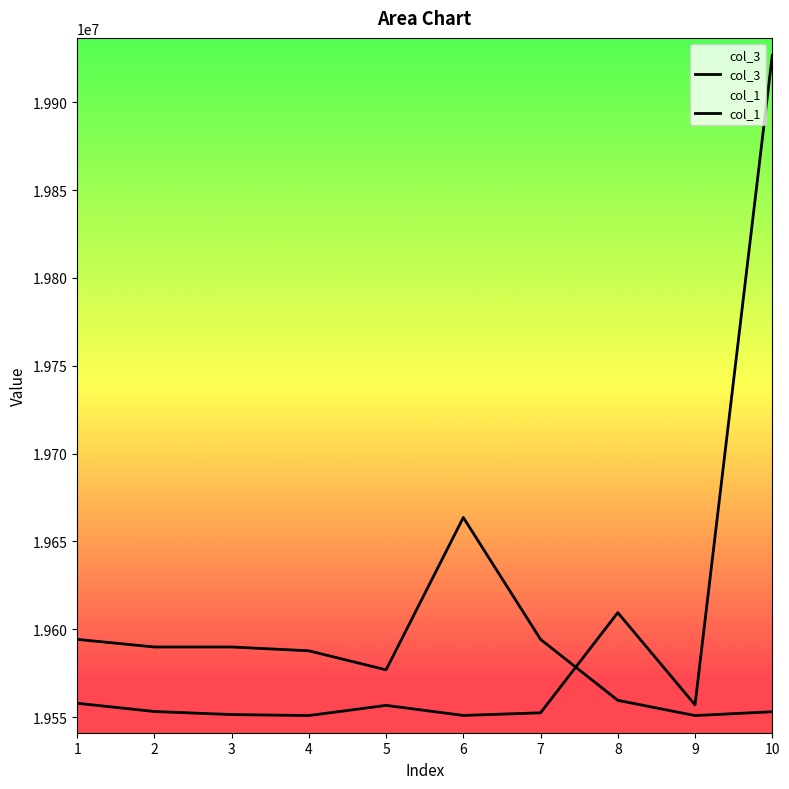

Which category has the highest value across all series?

10